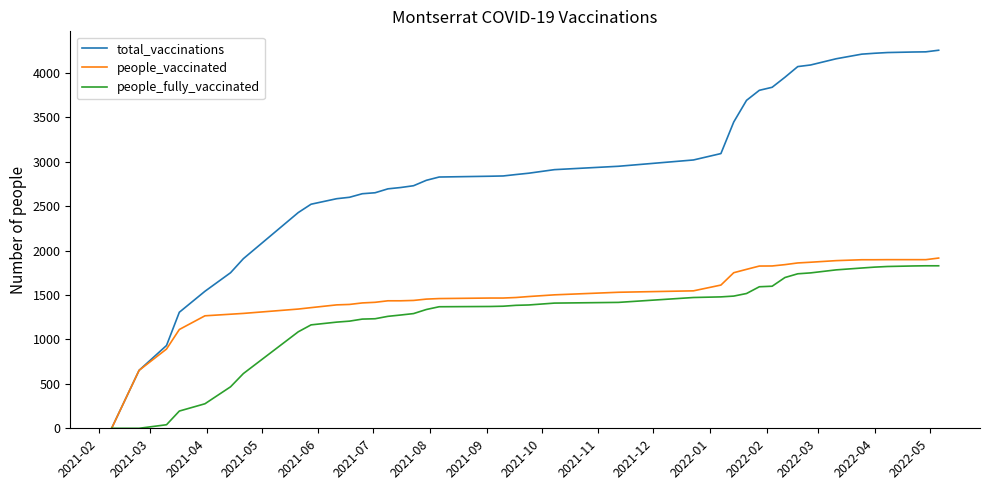

Which series has the largest range (max minus min)?

total_vaccinations